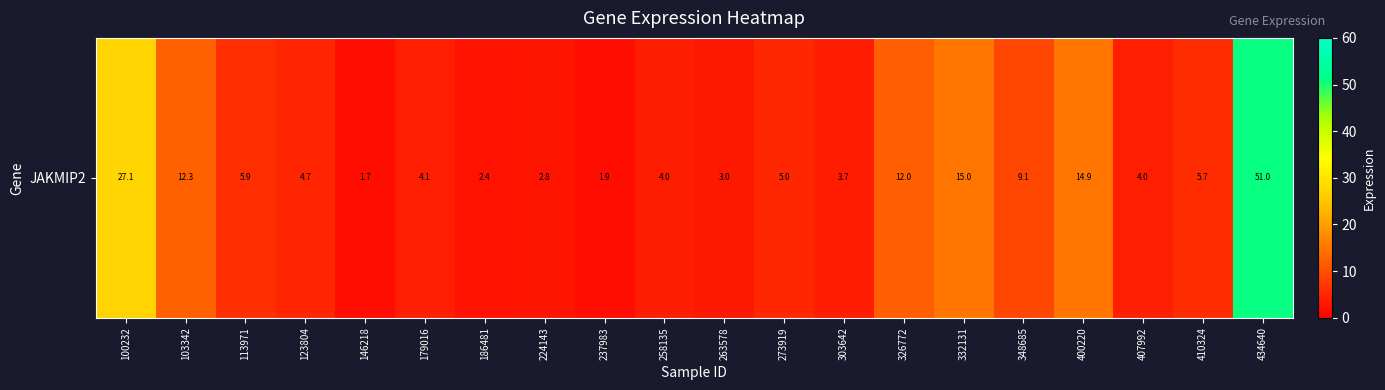

The value at 179016 is 4.1. True or false?

True